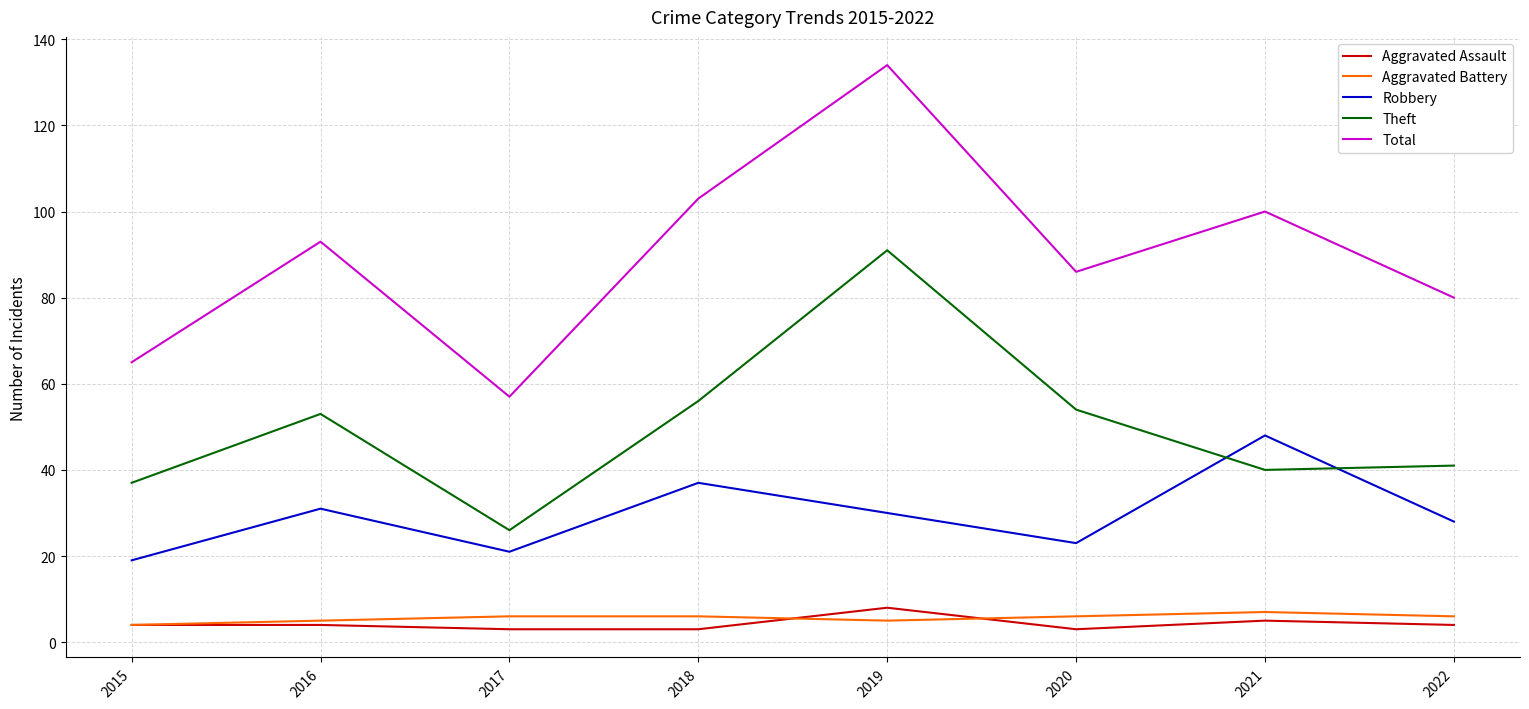

Which category has the highest value in the Theft series?

2019